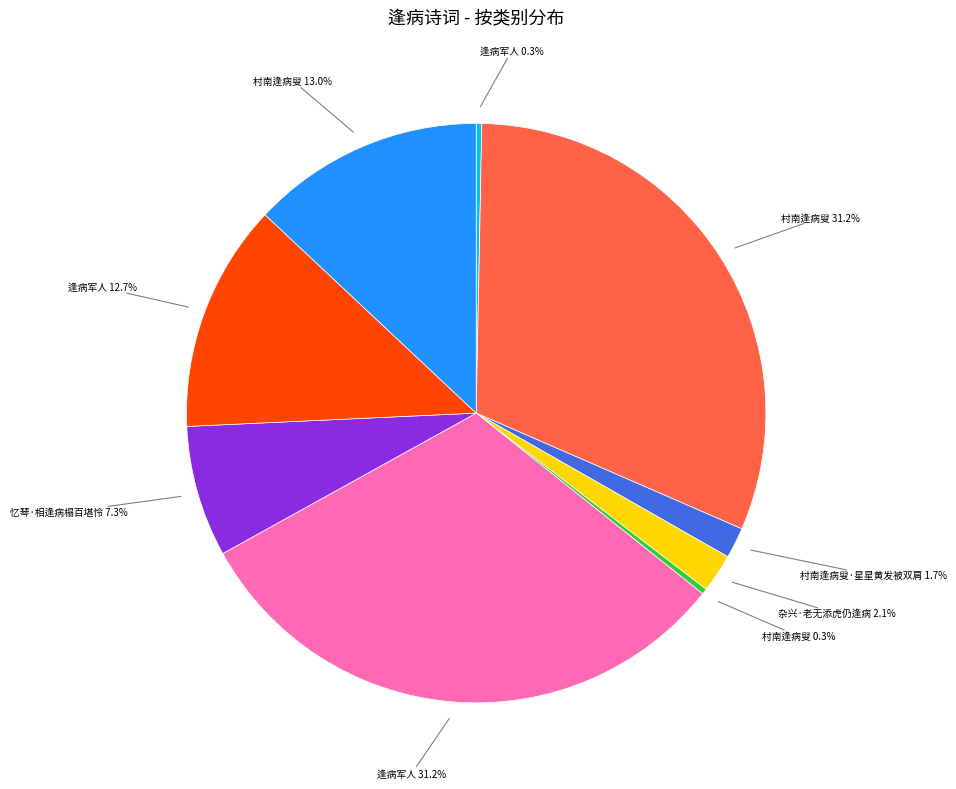

Is there a majority slice in this chart?

No